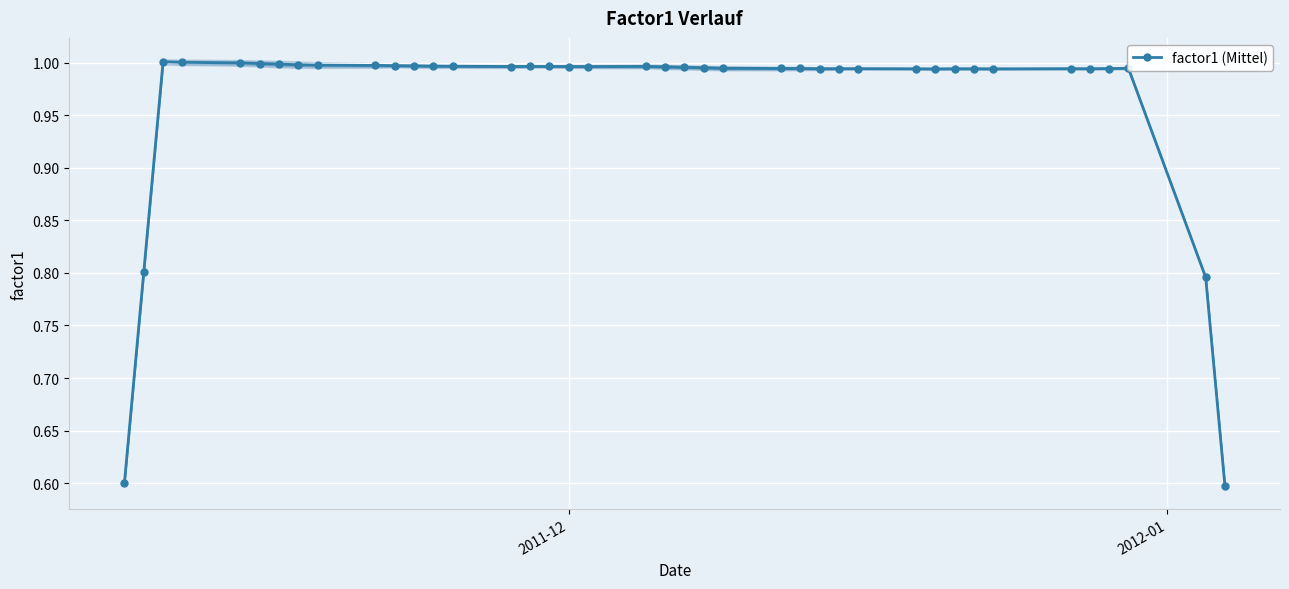

True or false: factor1 (Mittel) has more than 2 interior local peaks.

True